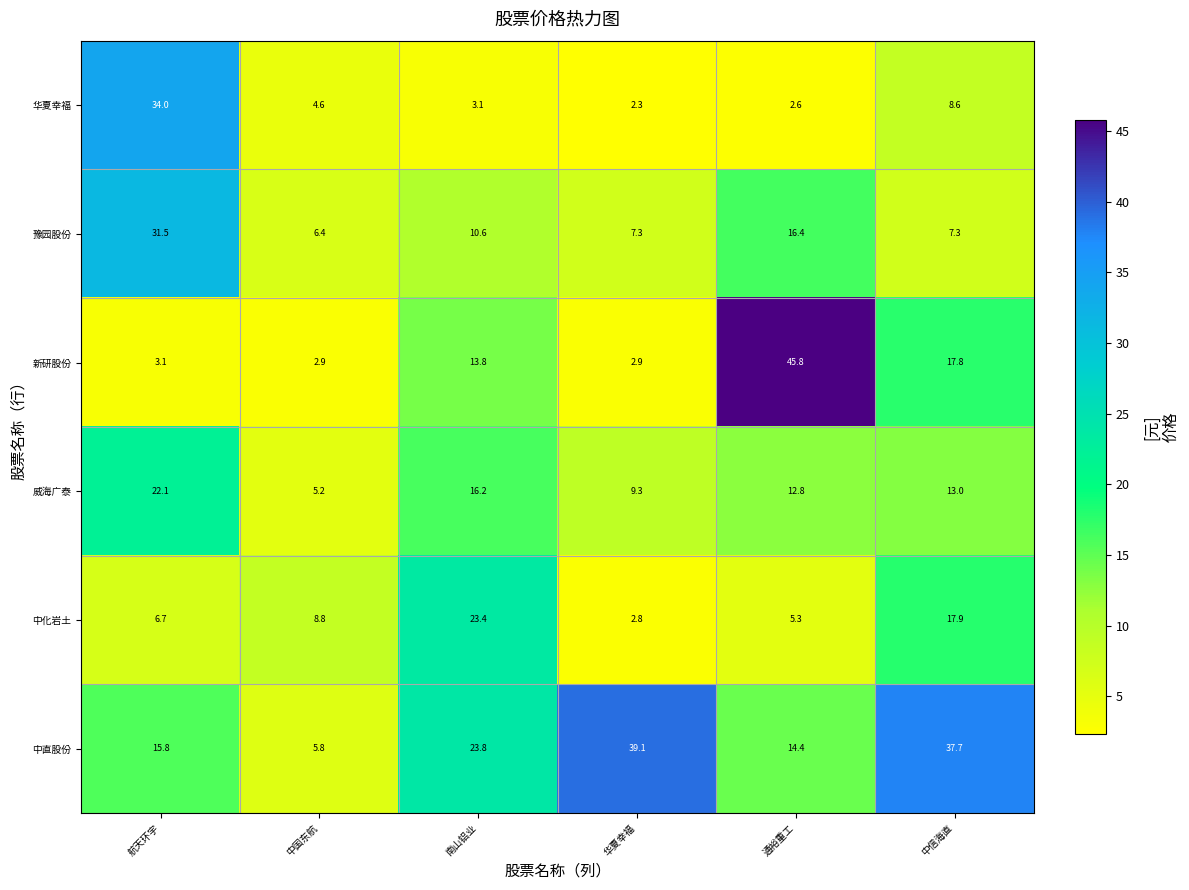

What is the sum of all 威海广泰 values?

78.6